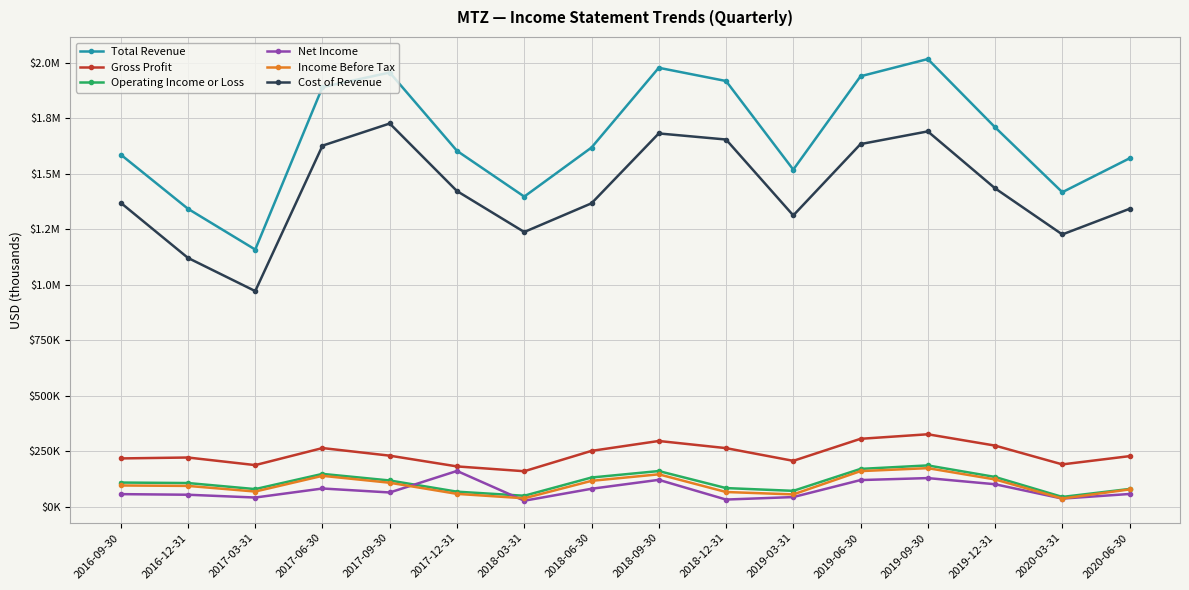

Which series has the widest spread of values?

Total Revenue